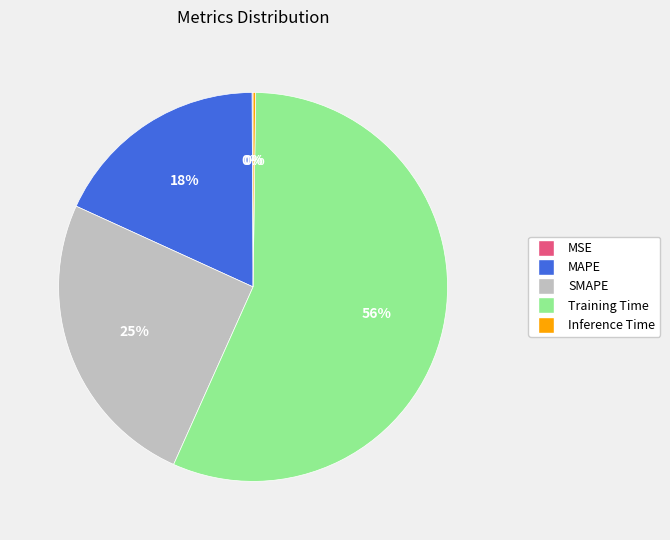

To the nearest percent, what is the combined percentage of SMAPE and Training Time?

82%